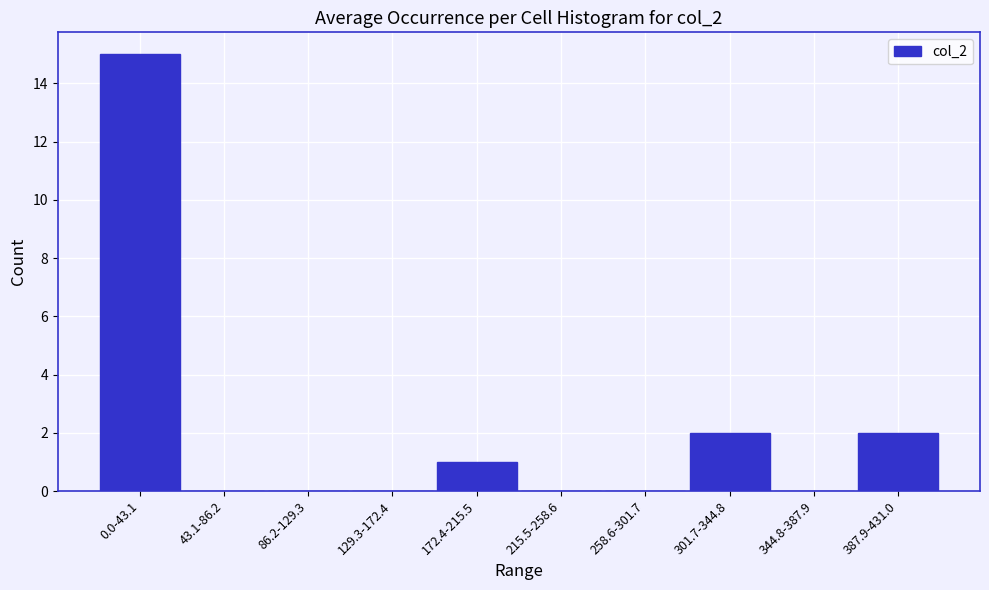

Reading right to left, what are all the values shown in this chart?

387.9-431.0=2	344.8-387.9=0	301.7-344.8=2	258.6-301.7=0	215.5-258.6=0	172.4-215.5=1	129.3-172.4=0	86.2-129.3=0	43.1-86.2=0	0.0-43.1=15